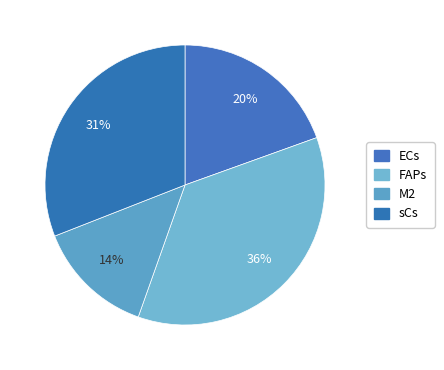

To the nearest percent, what is the combined percentage of ECs and M2?

33%